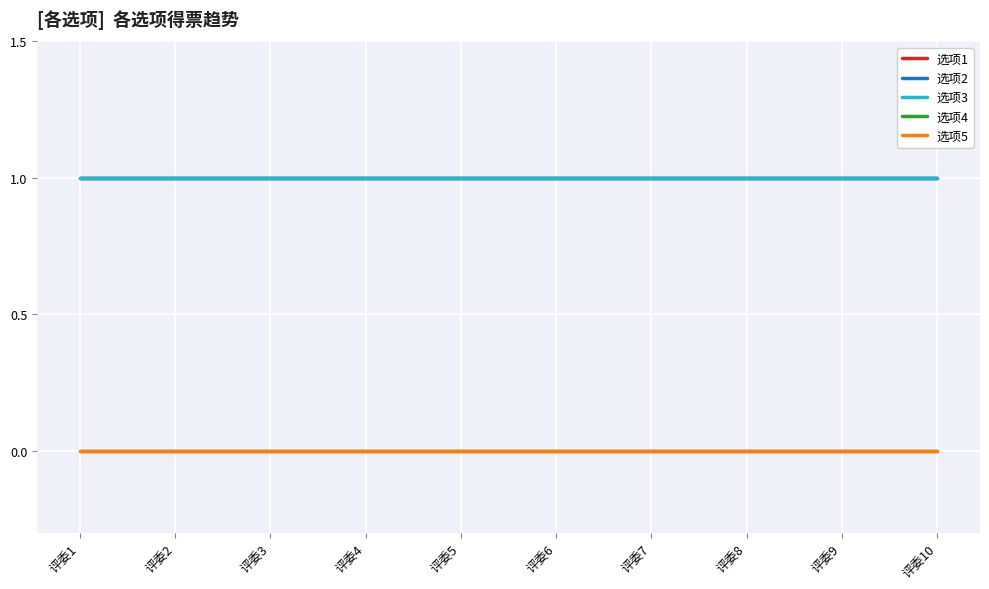

Does the chart display data point markers on the line(s)?

No